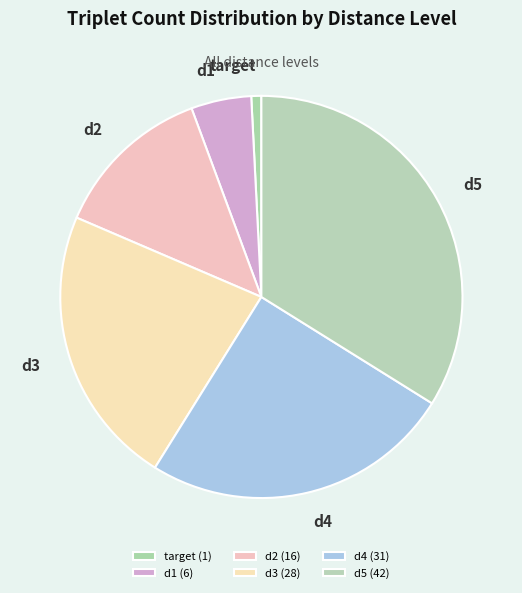

To the nearest percent, what is the average slice percentage?

17%